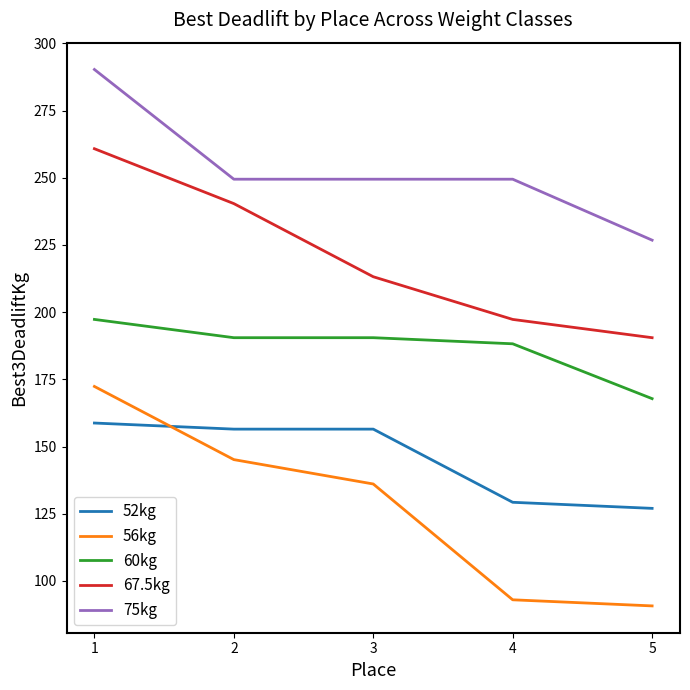

Where is 52kg nearest to the value 142?

4